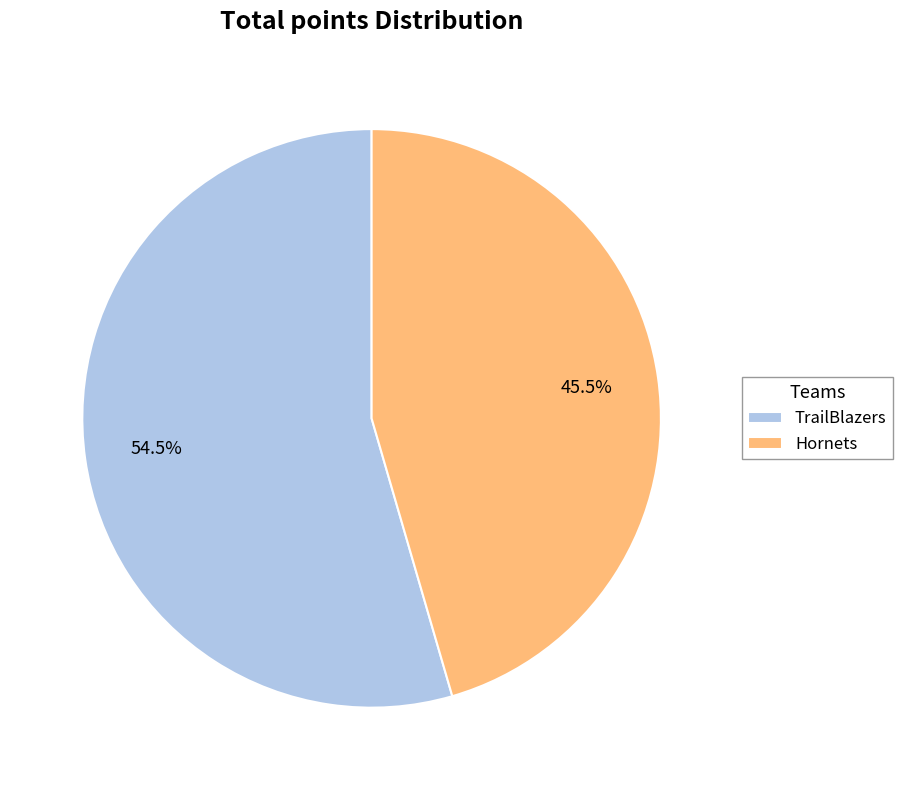

To the nearest percent, what is the difference between the largest and smallest slice percentages?

9%